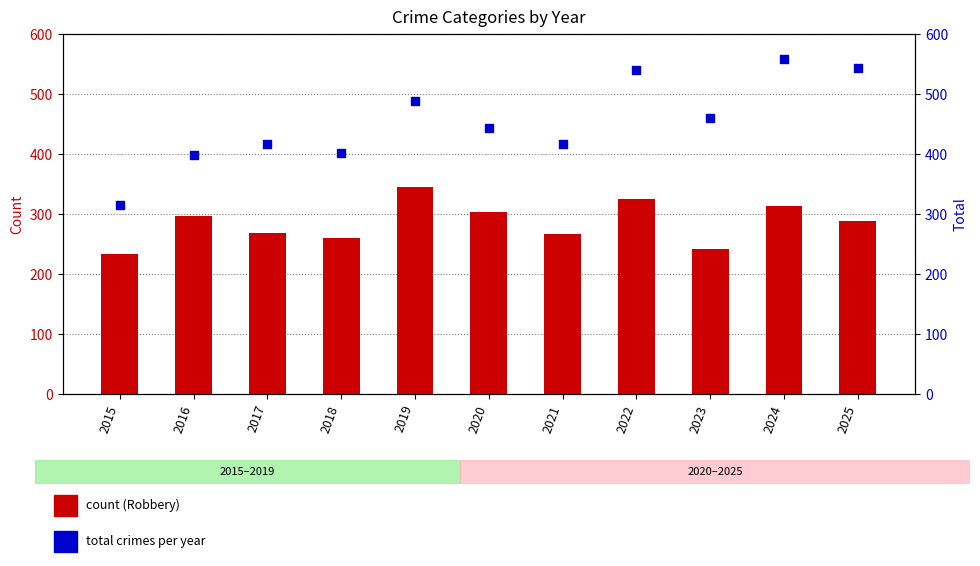

What is the total value across all series at 2017?

685